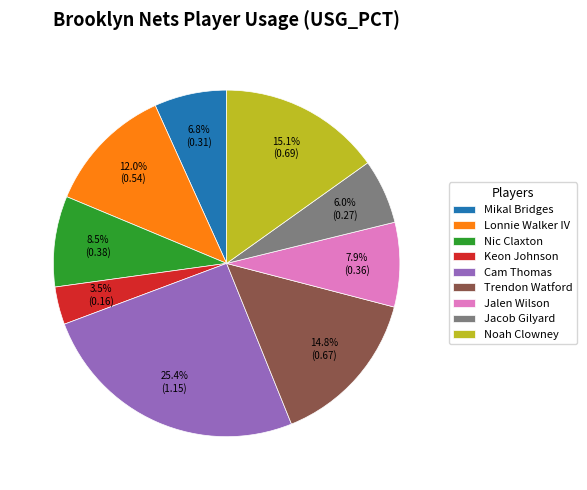

Which category has the biggest portion of the pie?

Cam Thomas